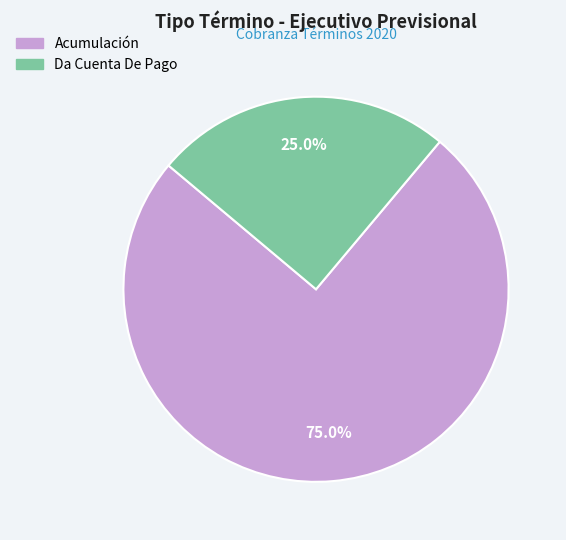

What is the largest slice in the pie chart?

Acumulación